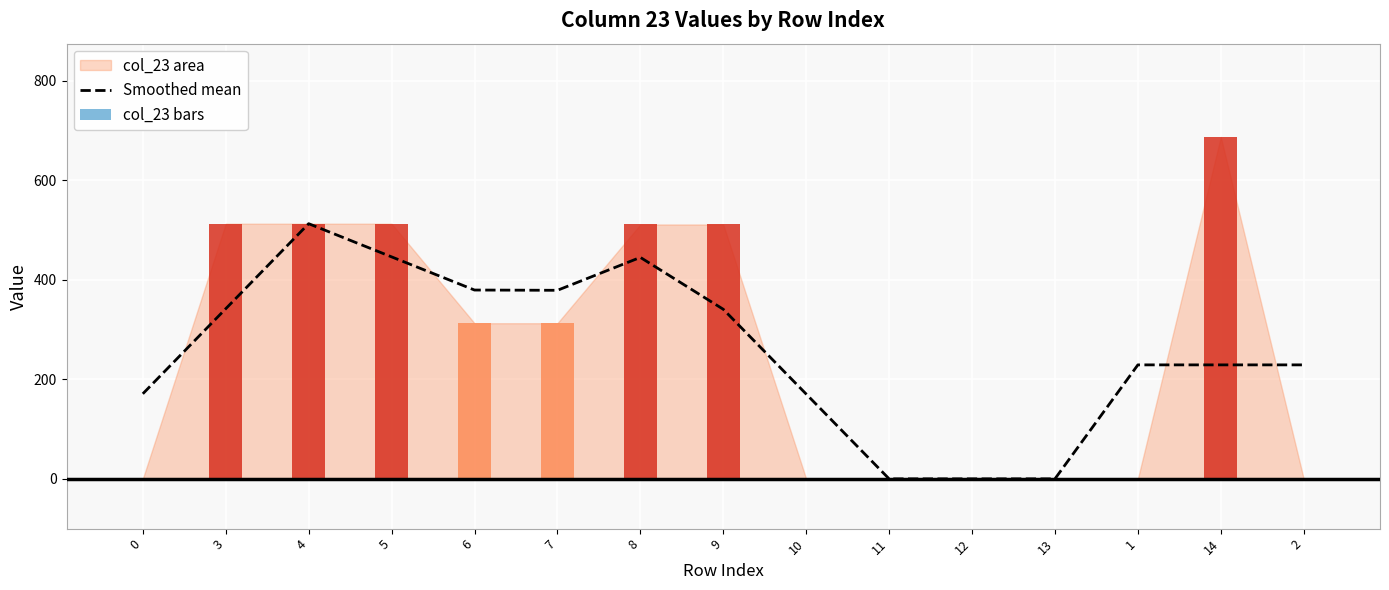

True or false: col_23 bars has a value of 155.2 at 6.

False